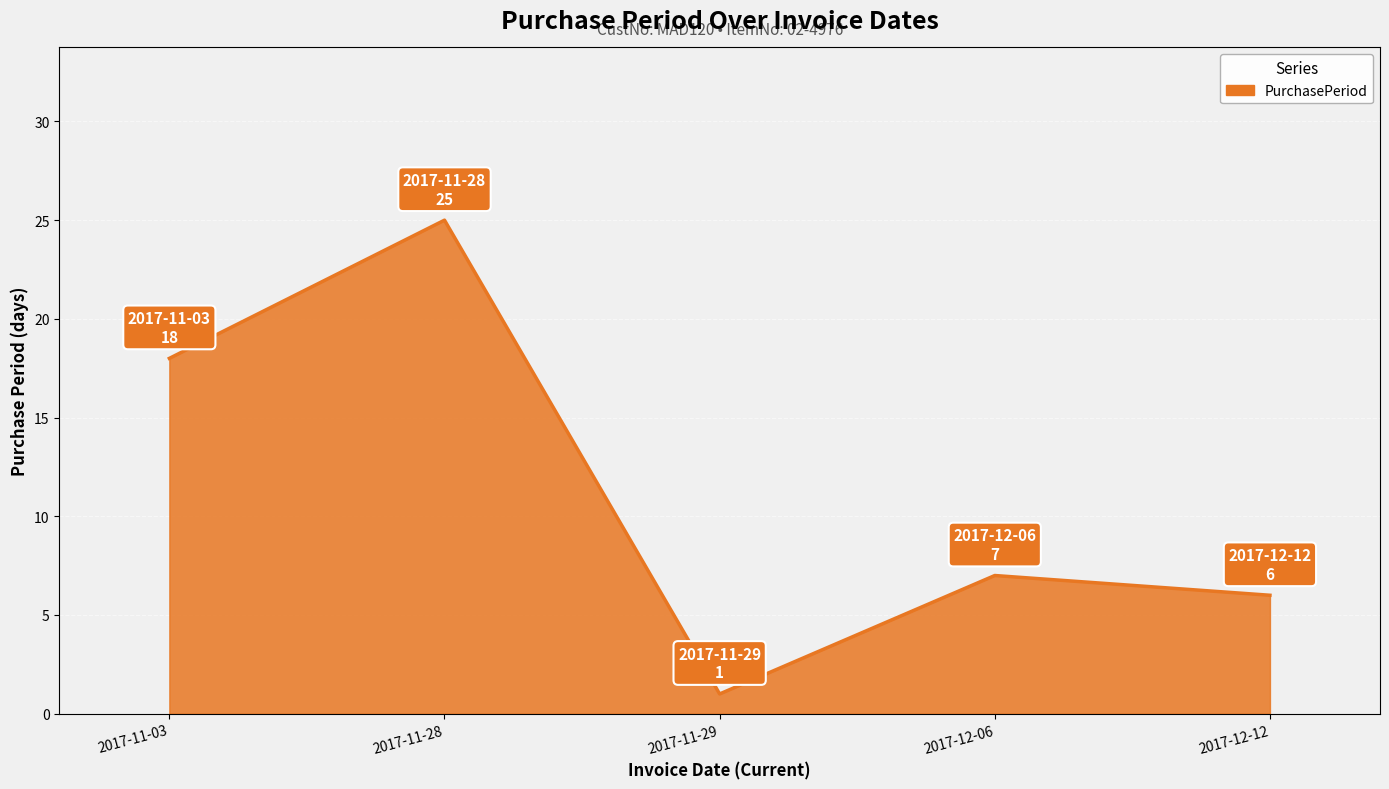

What position from the left is 2017-11-03?

1